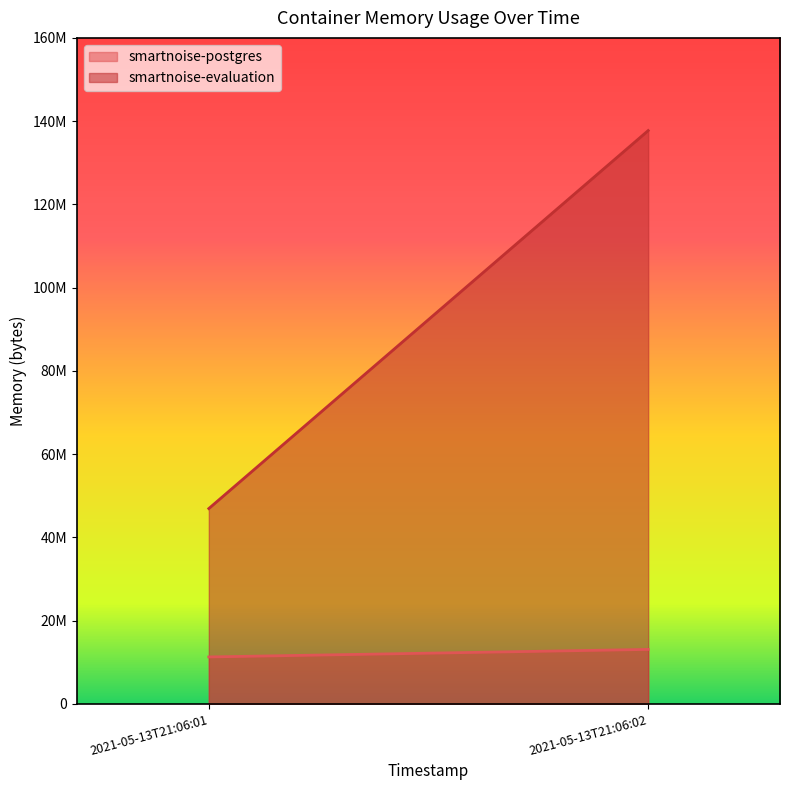

Is it true that smartnoise-postgres equals 11268096 at 2021-05-13T21:06:01?

True